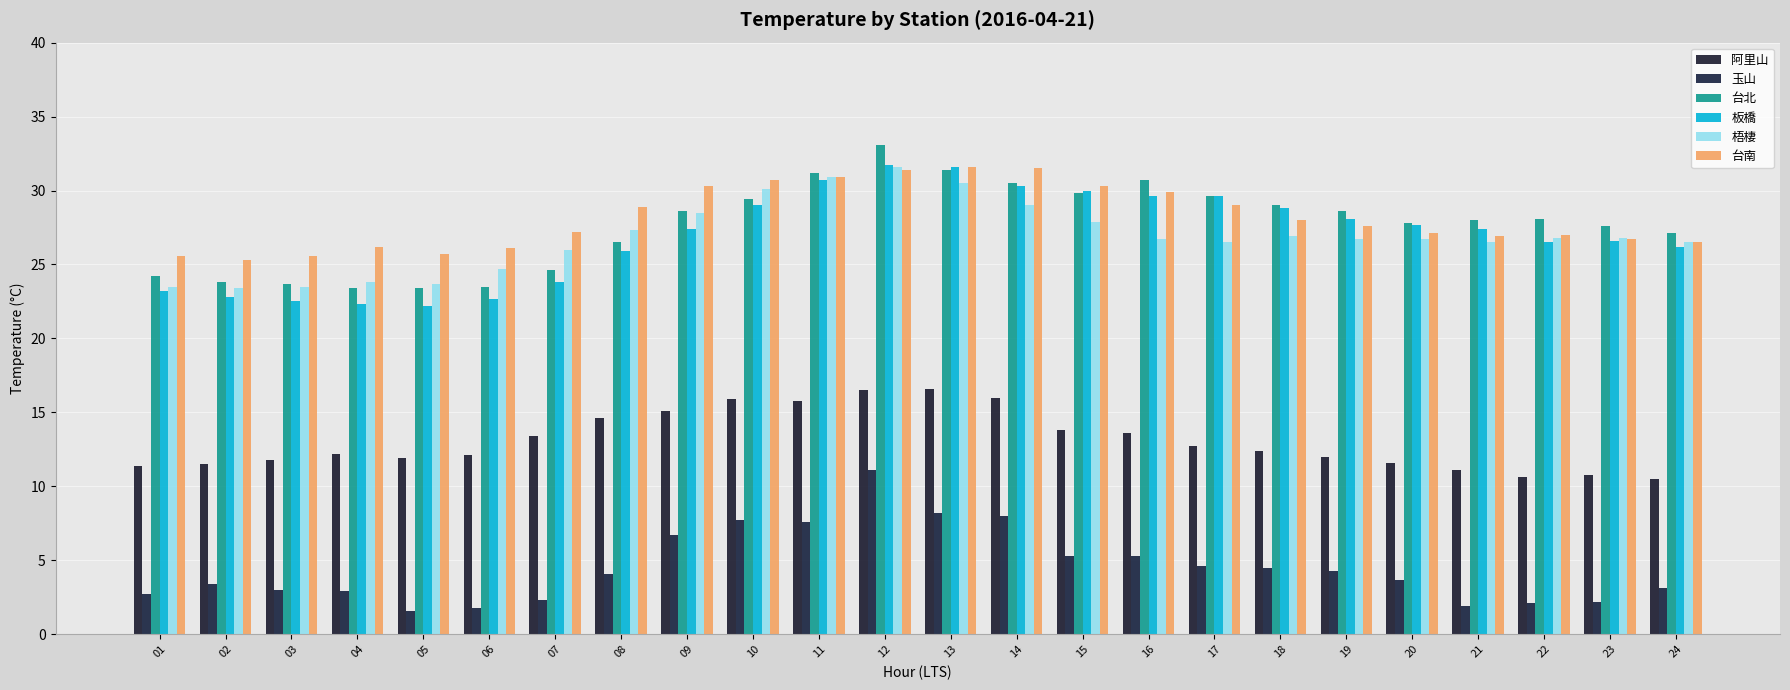

What is the highest value of the 台南 series?

31.6